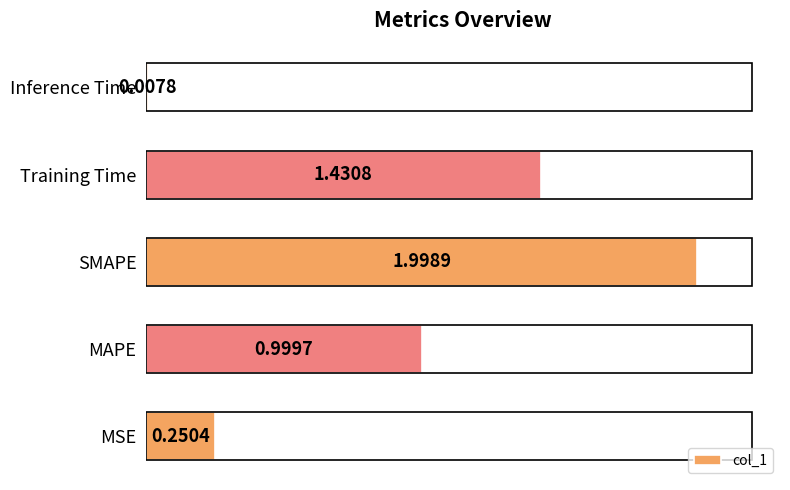

At which category does the chart reach its peak across all series?

SMAPE